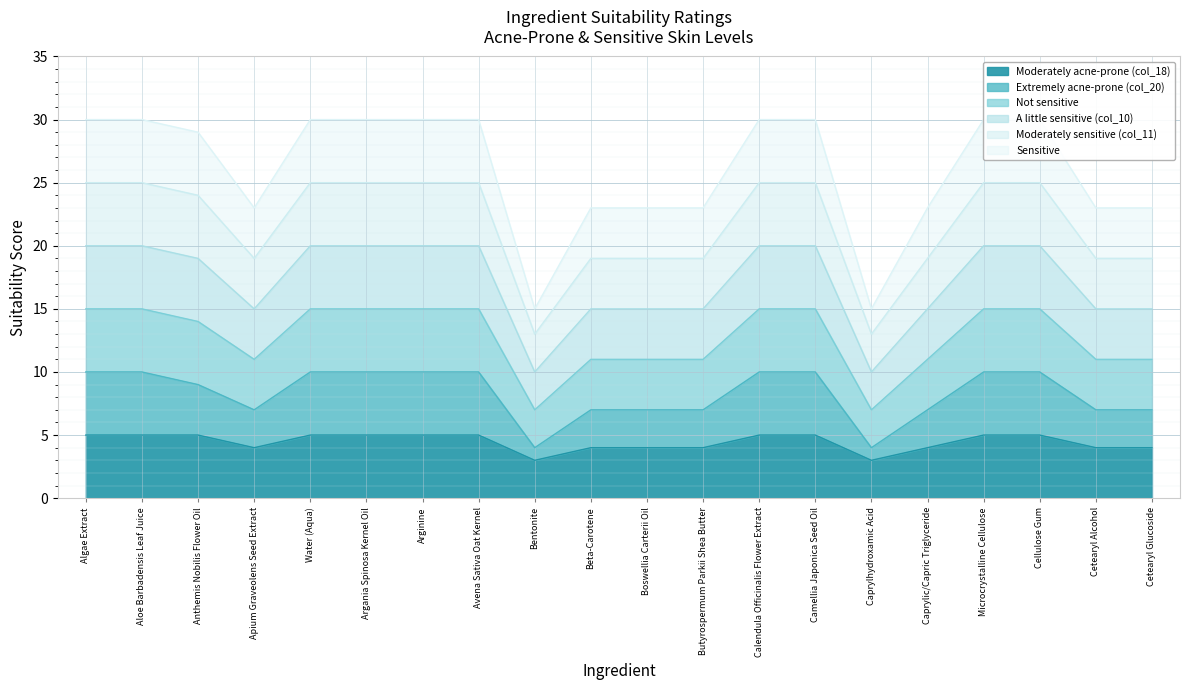

At which category does Extremely acne-prone (col_20) reach its first local valley?

Apium Graveolens Seed Extract